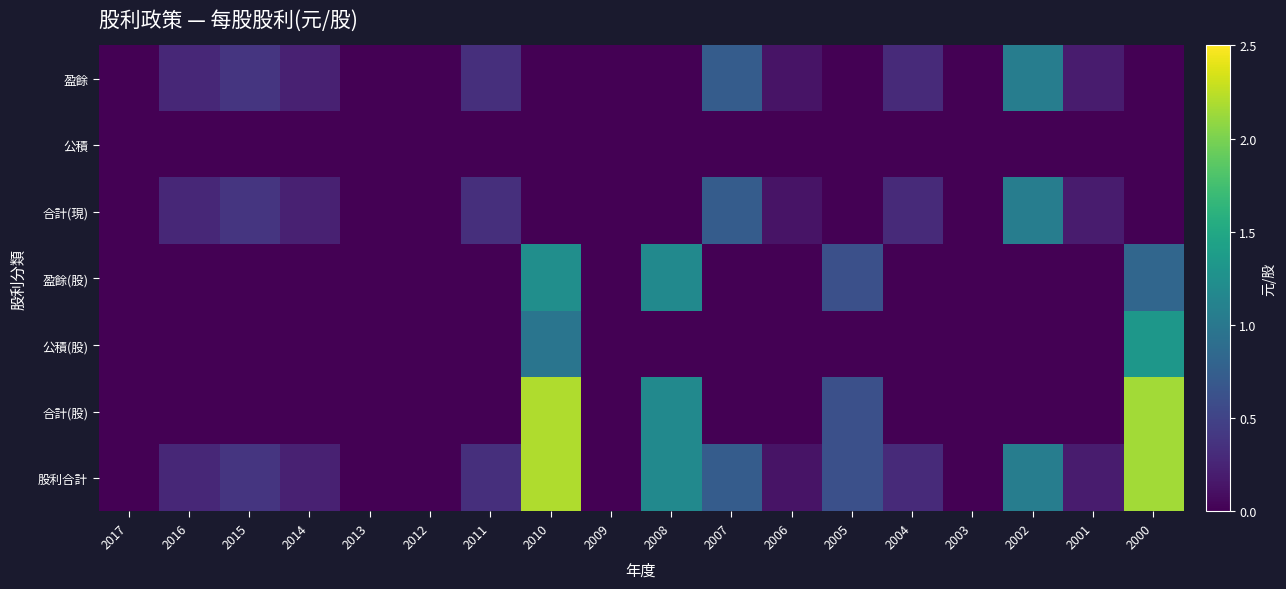

Which series has the largest range (max minus min)?

合計(股)